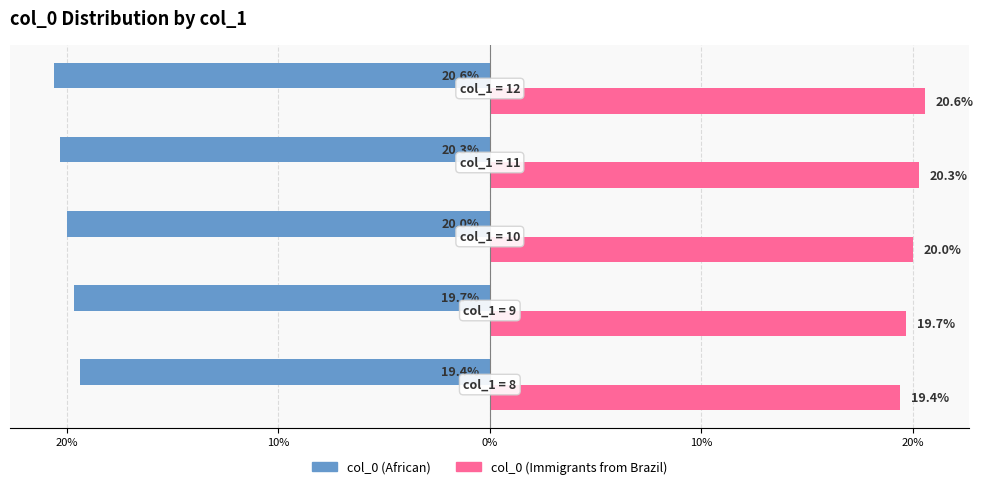

What are all the series names shown in the legend?

col_0 (African), col_0 (Immigrants from Brazil)